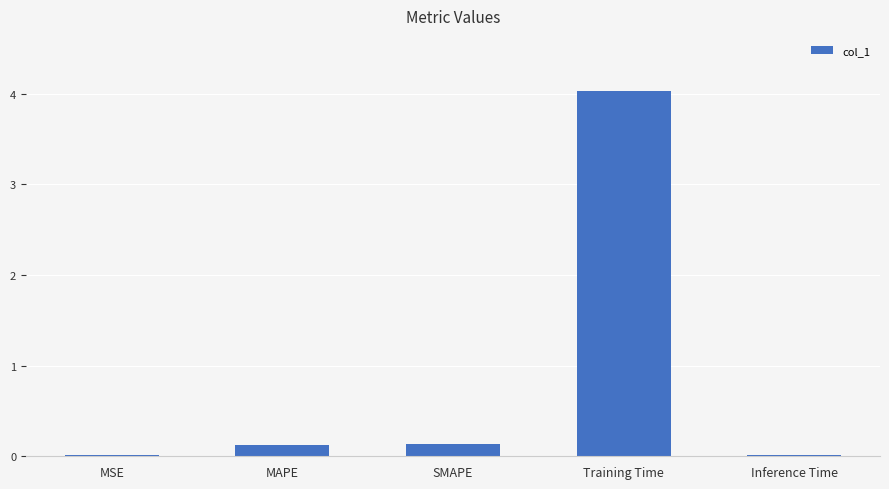

Between MAPE and Inference Time, which is larger?

MAPE